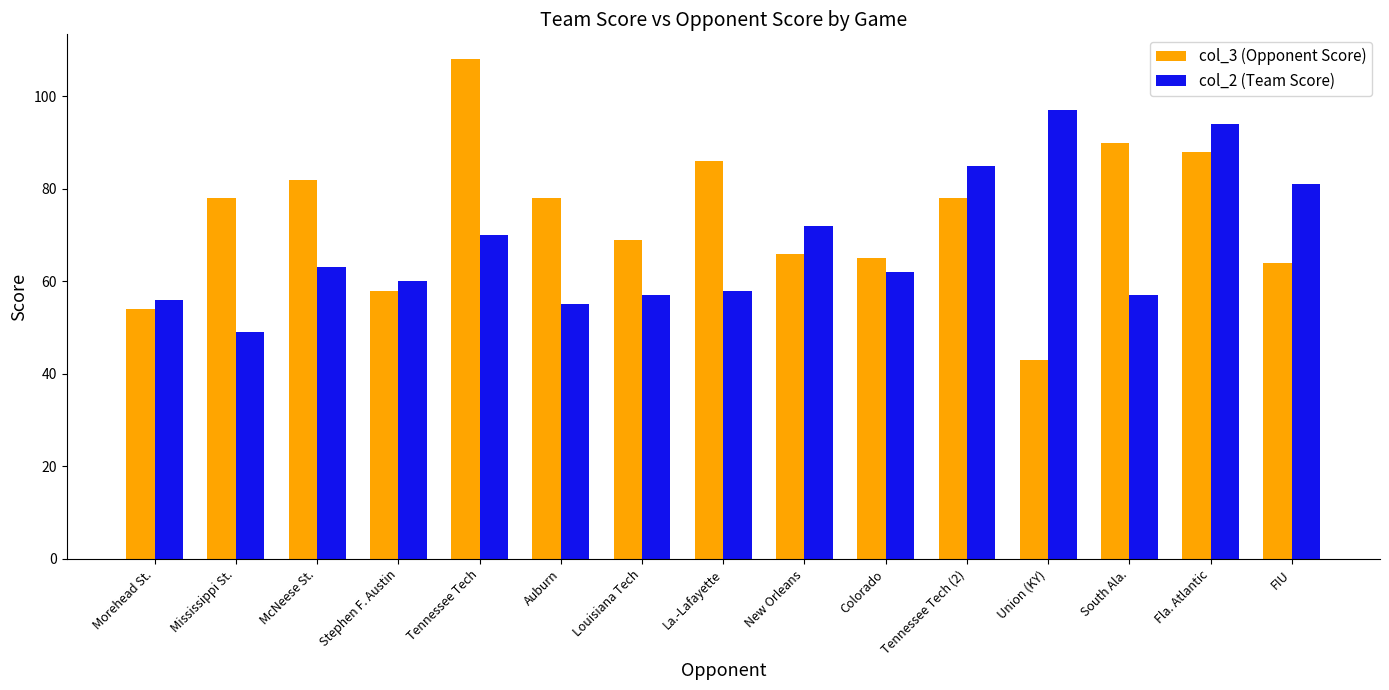

Rank the series at Colorado from highest to lowest value.

col_3 (Opponent Score), col_2 (Team Score)